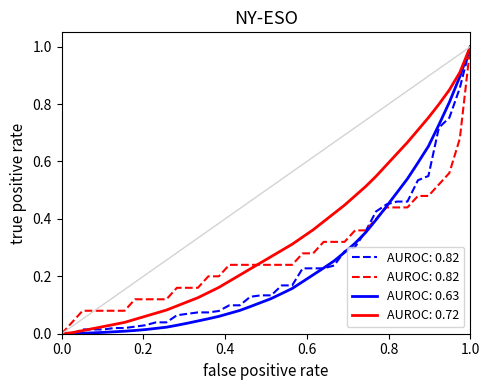

What is the maximum value shown in the chart?

1.0